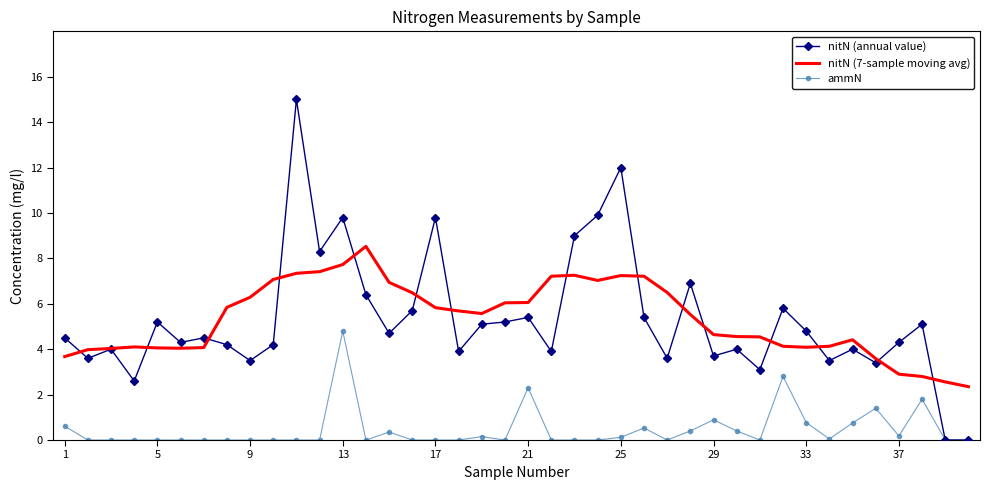

What is the sum of all nitN (7-sample moving avg) values?

213.5